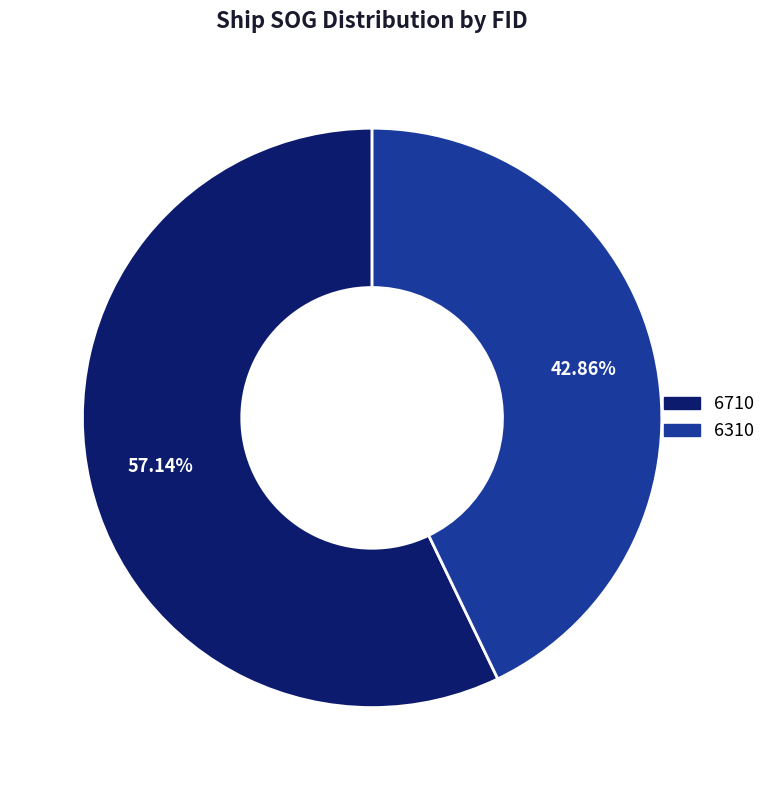

To the nearest percent, what is the combined percentage of 6310 and 6710?

100%